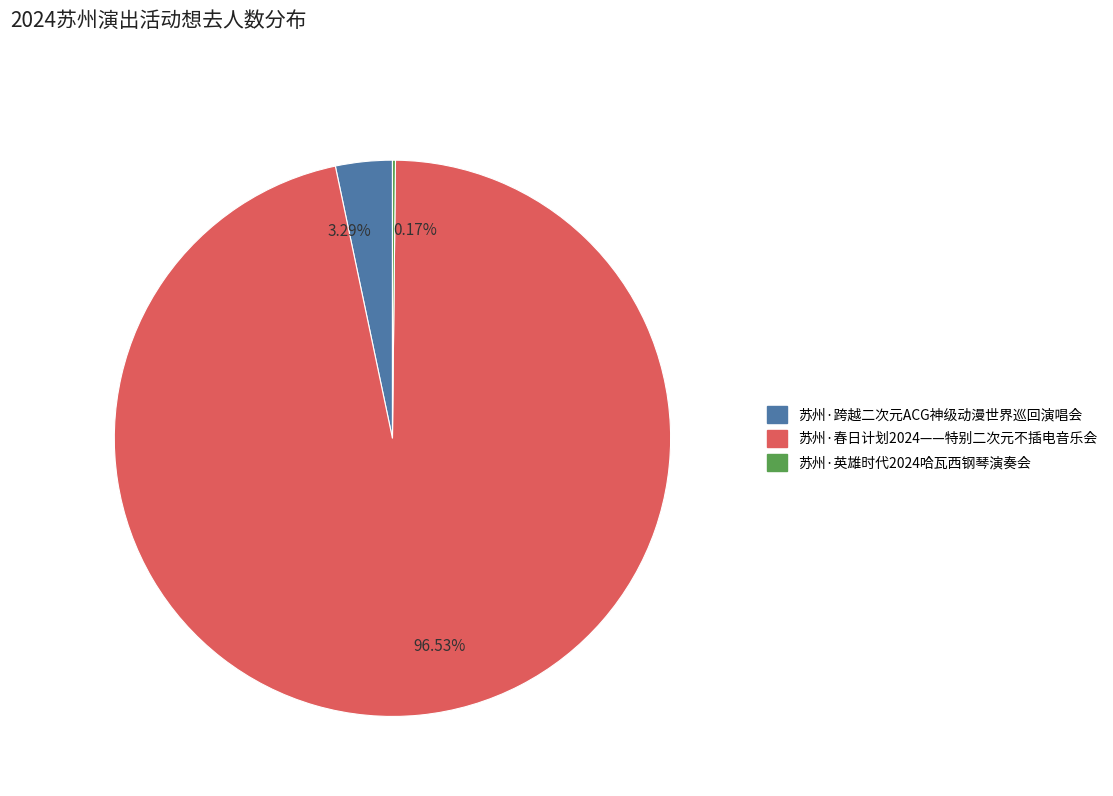

Does 苏州·春日计划2024——特别二次元不插电音乐会 account for over 50% of the chart?

Yes